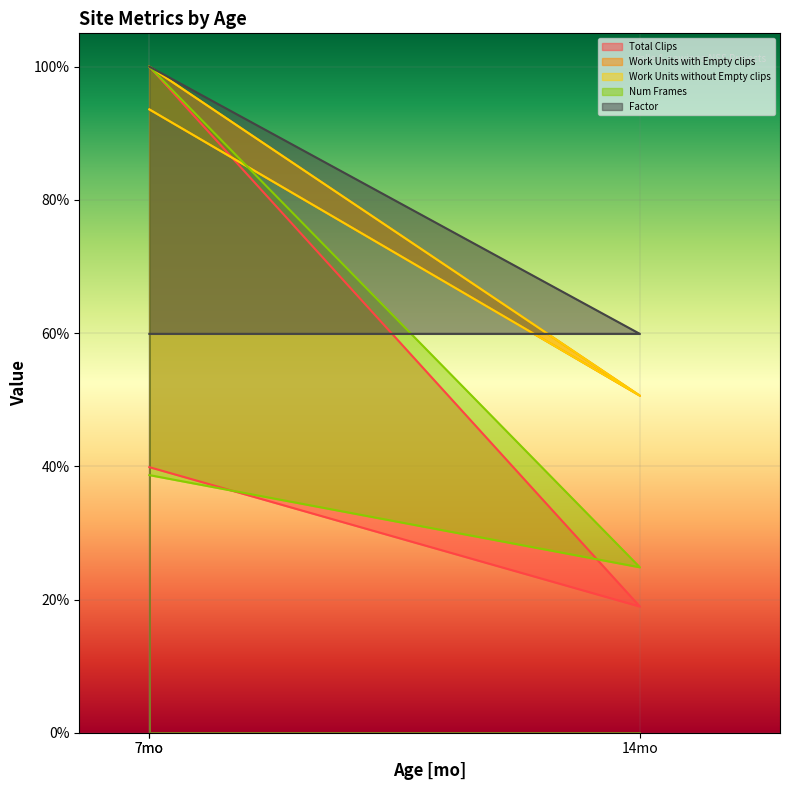

At which label does Total Clips reach its minimum?

14mo